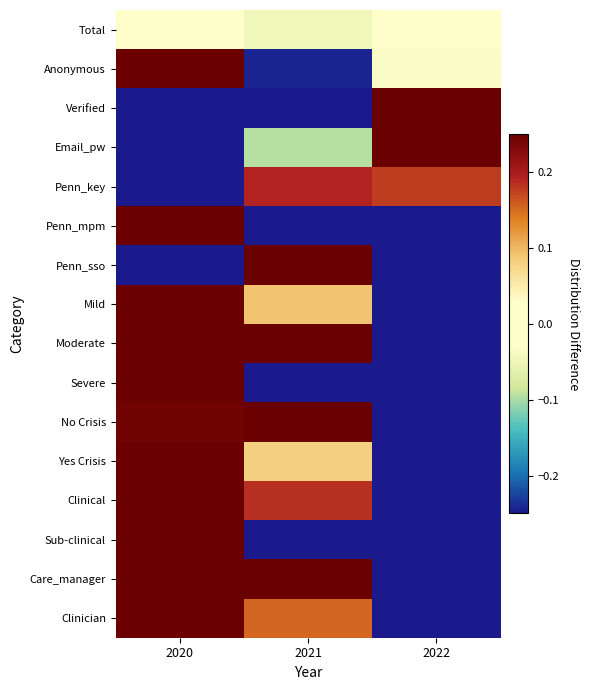

Reading left to right, list all the values displayed in this chart.

Total: 2020=0.0	2021=-0.0	2022=0.0
Anonymous: 2020=0.2	2021=-0.2	2022=-0.0
Verified: 2020=-0.2	2021=-0.2	2022=0.2
Email_pw: 2020=-0.2	2021=-0.1	2022=0.2
Penn_key: 2020=-0.2	2021=0.2	2022=0.2
Penn_mpm: 2020=0.2	2021=-0.2	2022=-0.2
Penn_sso: 2020=-0.2	2021=0.2	2022=-0.2
Mild: 2020=0.2	2021=0.1	2022=-0.2
Moderate: 2020=0.2	2021=0.2	2022=-0.2
Severe: 2020=0.2	2021=-0.2	2022=-0.2
No Crisis: 2020=0.2	2021=0.2	2022=-0.2
Yes Crisis: 2020=0.2	2021=0.1	2022=-0.2
Clinical: 2020=0.2	2021=0.2	2022=-0.2
Sub-clinical: 2020=0.2	2021=-0.2	2022=-0.2
Care_manager: 2020=0.2	2021=0.2	2022=-0.2
Clinician: 2020=0.2	2021=0.2	2022=-0.2